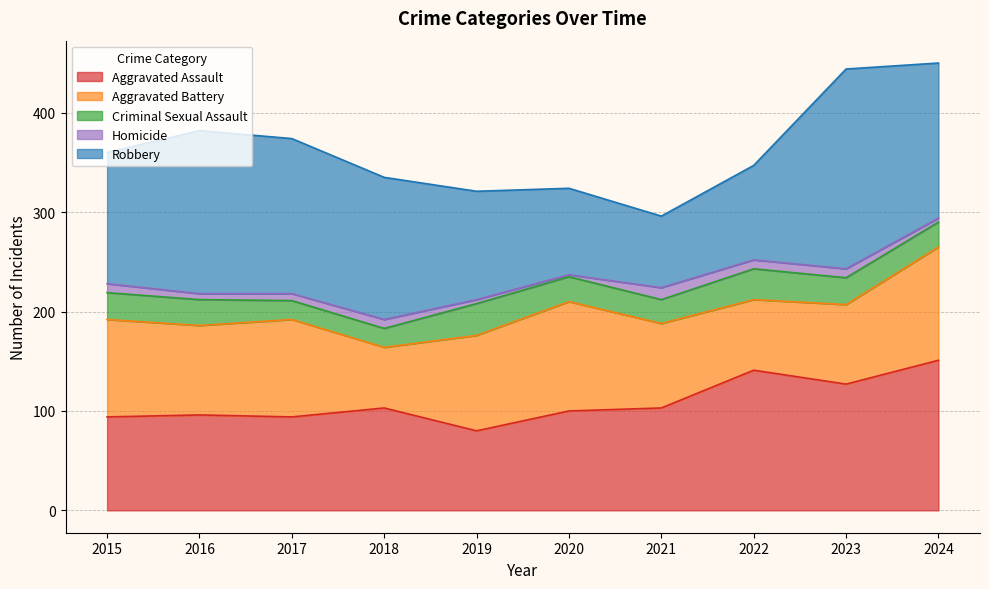

Where is the first local maximum for Robbery?

2016